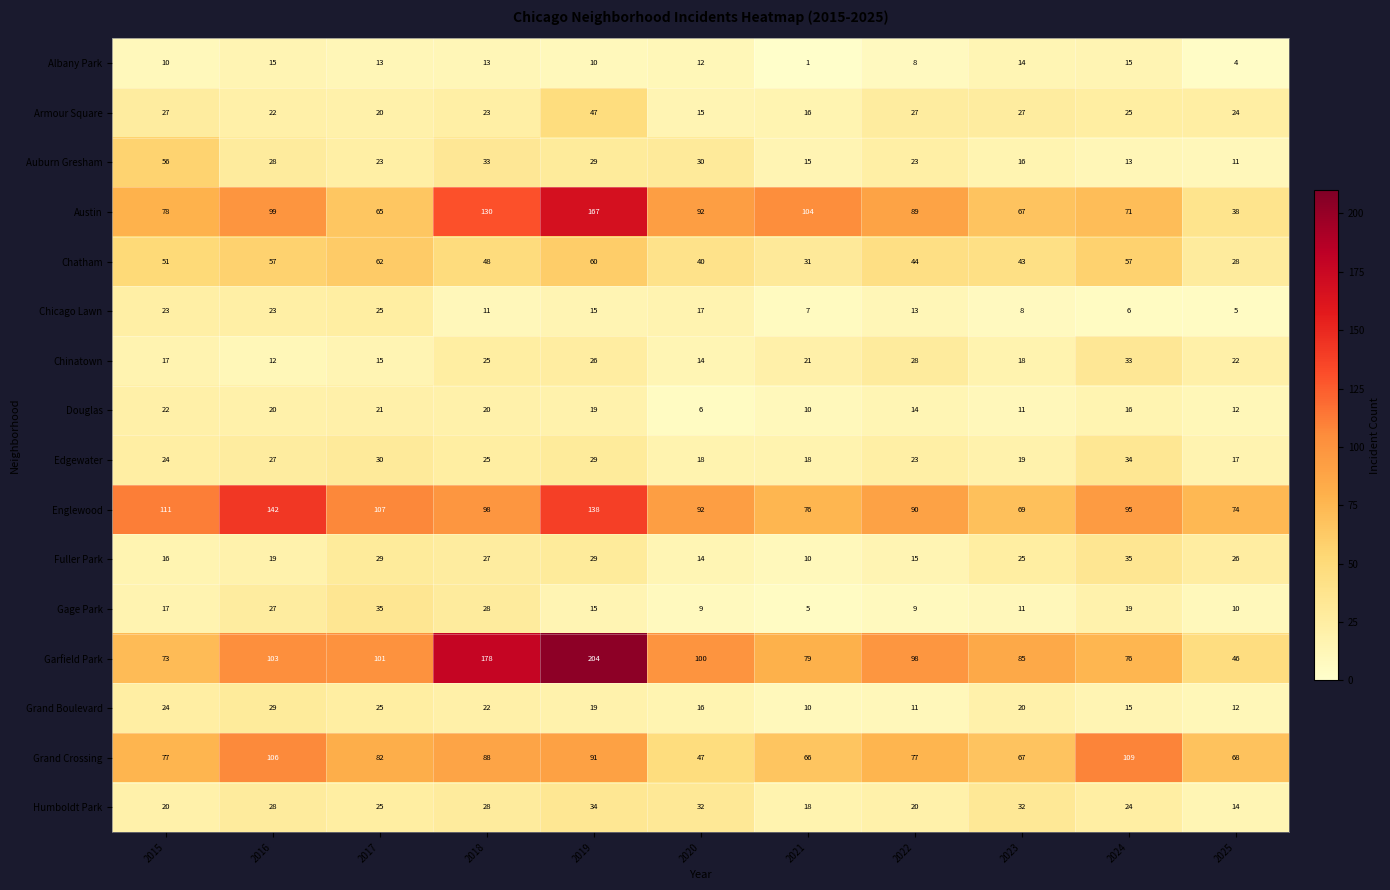

What is the sum of the Humboldt Park values at 2024 and 2015?

44